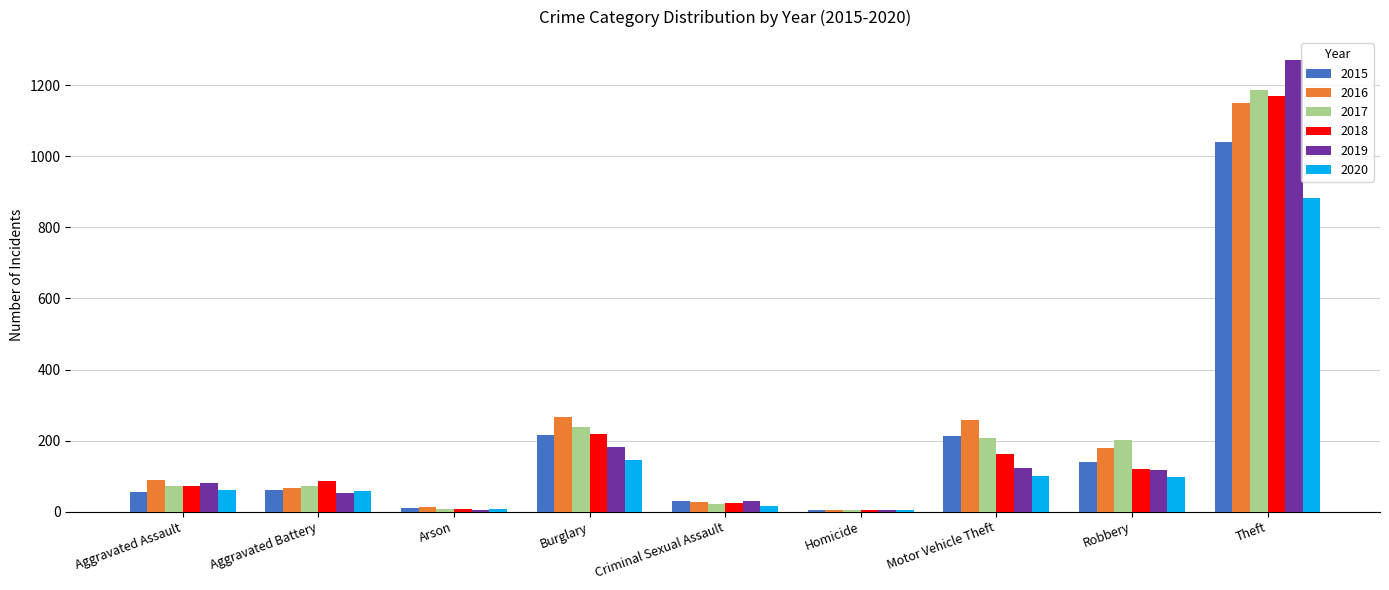

What is the approximate value of 2015 at Aggravated Assault?

56